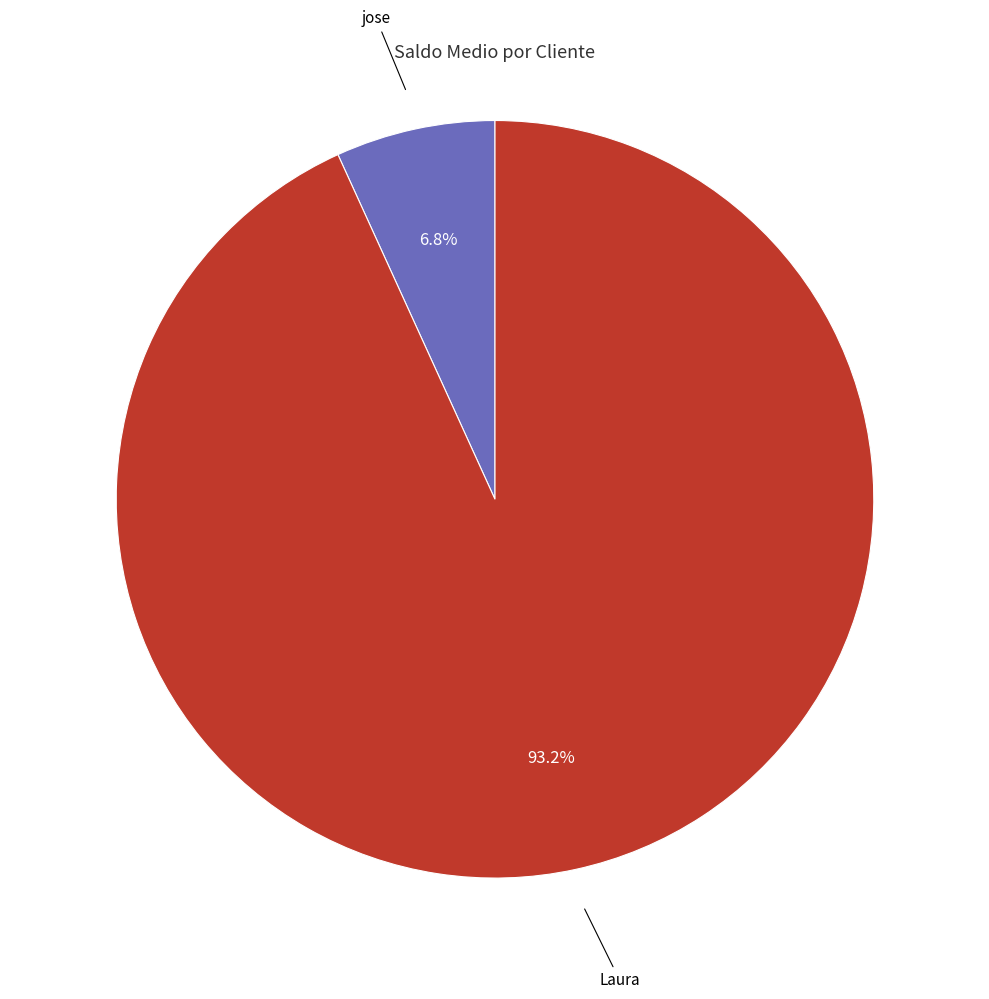

Is there a majority slice in this chart?

Yes